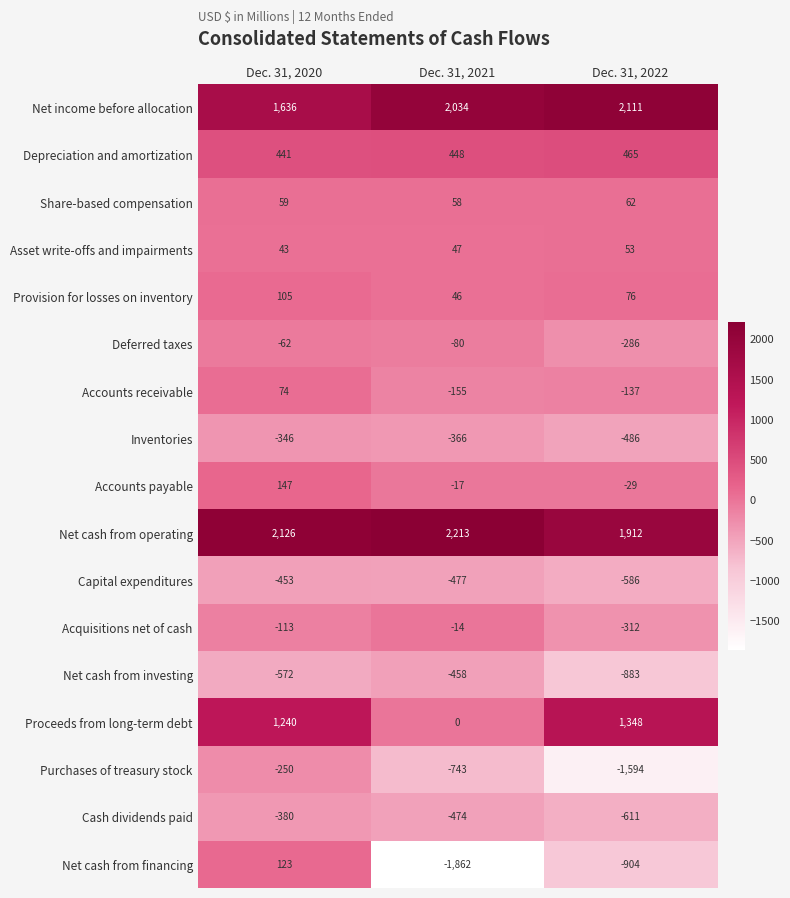

Rank the series by their maximum value, from highest to lowest.

Net cash from operating, Net income before allocation, Proceeds from long-term debt, Depreciation and amortization, Accounts payable, Net cash from financing, Provision for losses on inventory, Accounts receivable, Share-based compensation, Asset write-offs and impairments, Acquisitions net of cash, Deferred taxes, Purchases of treasury stock, Inventories, Cash dividends paid, Capital expenditures, Net cash from investing